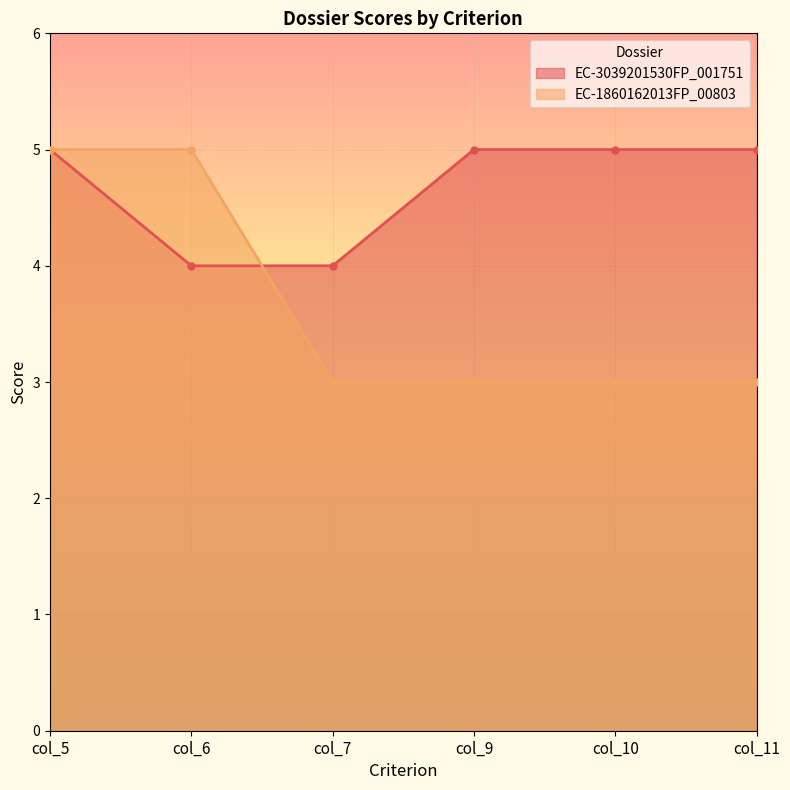

At which label does EC-1860162013FP_00803 reach its peak?

col_5